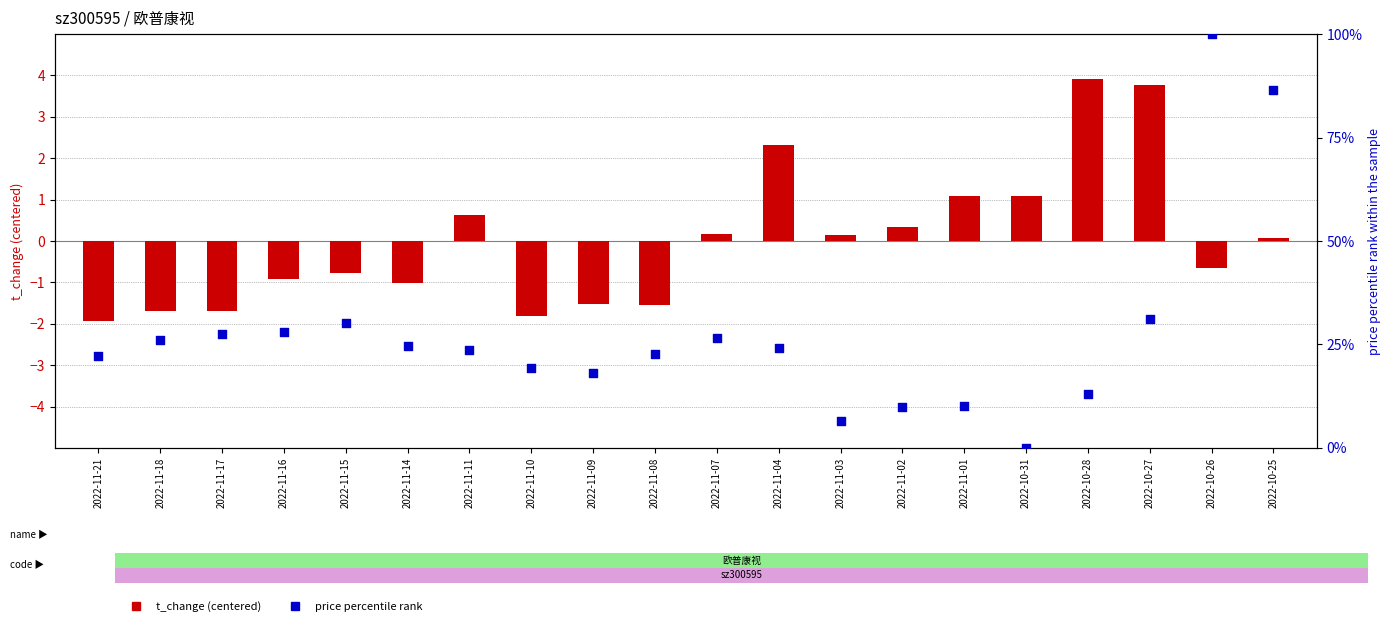

At which category is the sum across all series the highest?

2022-10-26